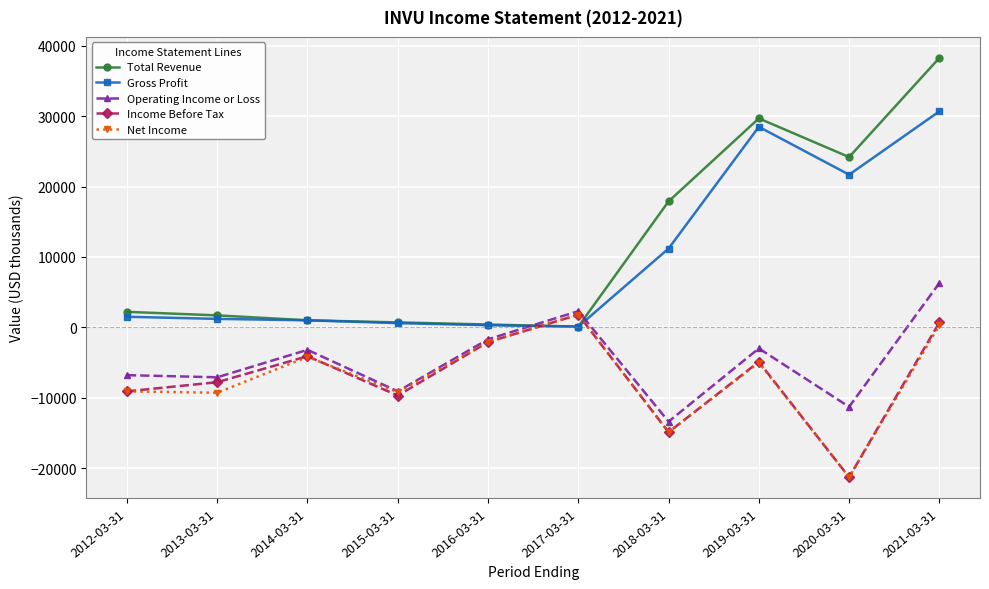

Is this an area chart (filled region under the line)?

No